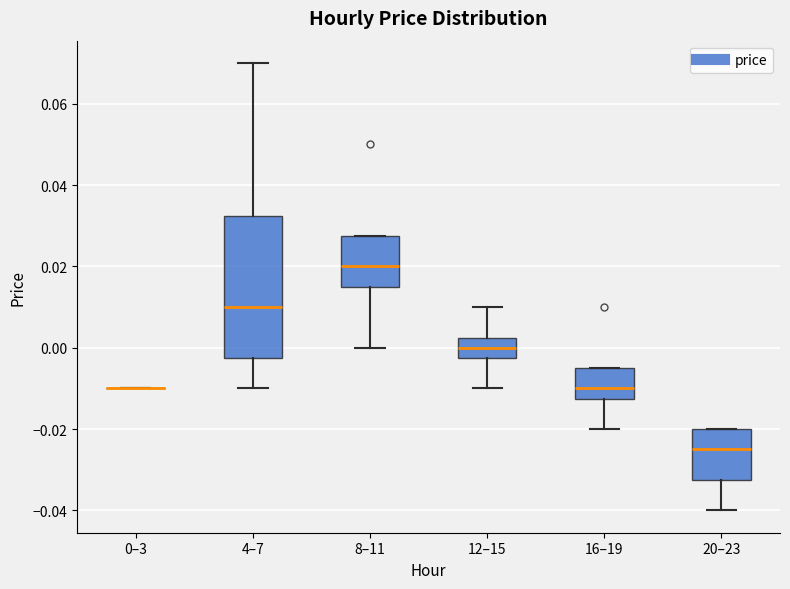

Reading left to right, read every box against the y-axis: the position of its median line, the range the box covers, and the ends of its whiskers. The values are not printed on the chart, so give them approximately, as read against the axis.

0–3: box collapsed to a line at -0.010, whiskers -0.010 to -0.010
4–7: median 0.010, box -0.002 to 0.032, whiskers -0.010 to 0.070
8–11: median 0.020, box 0.016 to 0.028, whiskers 0.000 to 0.028
12–15: median 0.000, box -0.002 to 0.002, whiskers -0.010 to 0.010
16–19: median -0.010, box -0.012 to -0.004, whiskers -0.020 to -0.004
20–23: median -0.024, box -0.032 to -0.020, whiskers -0.040 to -0.020